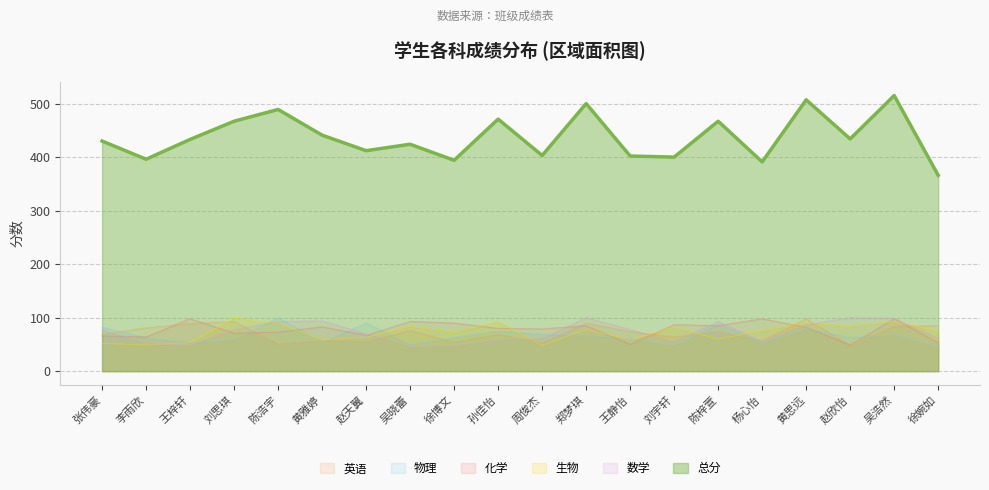

True or false: 物理 and 英语 cross at least once.

True